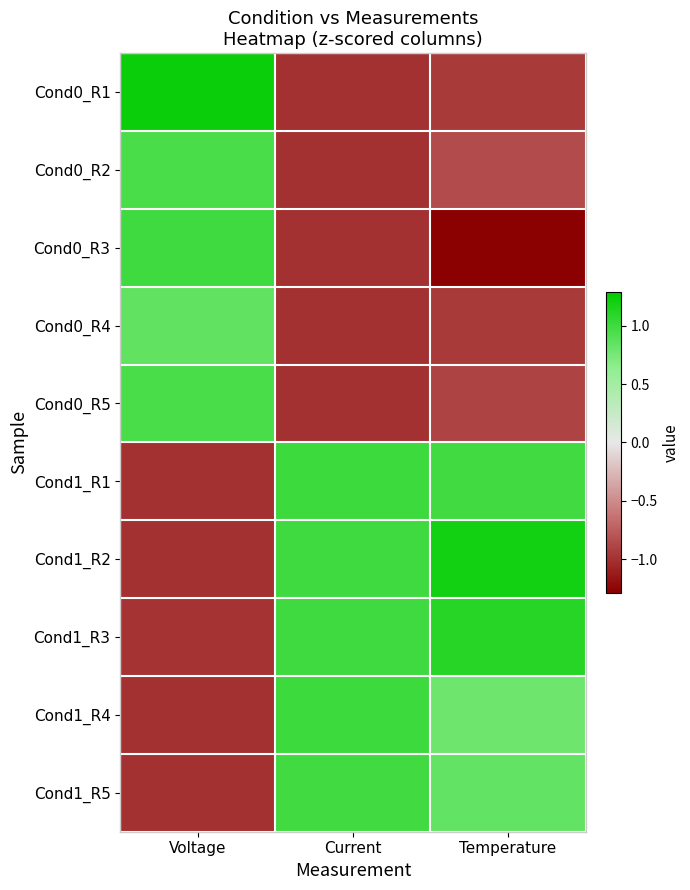

What is the difference between the highest and lowest values at Current?

2.0